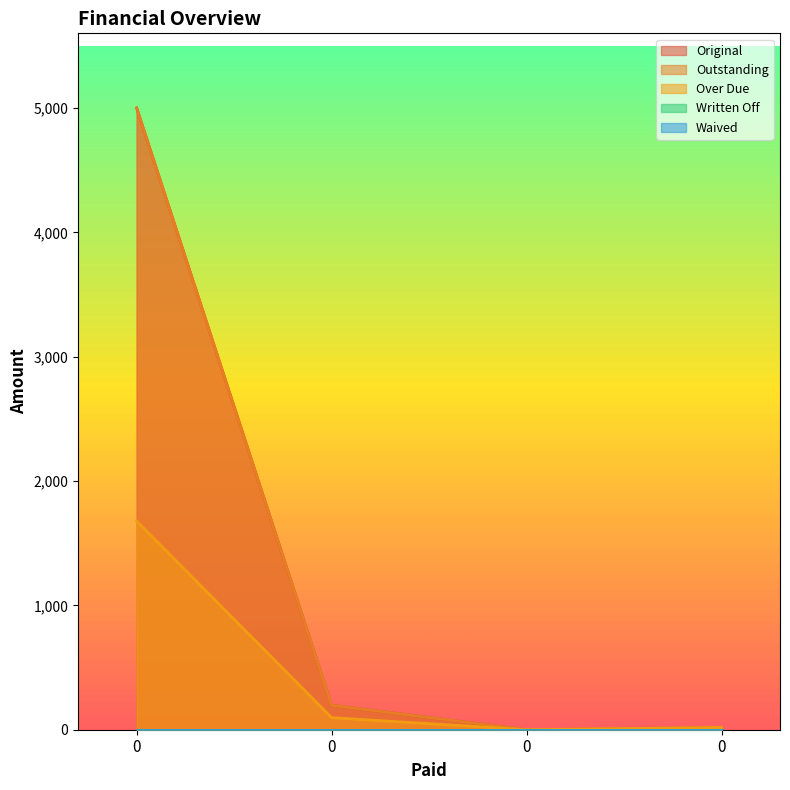

How many values in the Original series exceed 196?

2